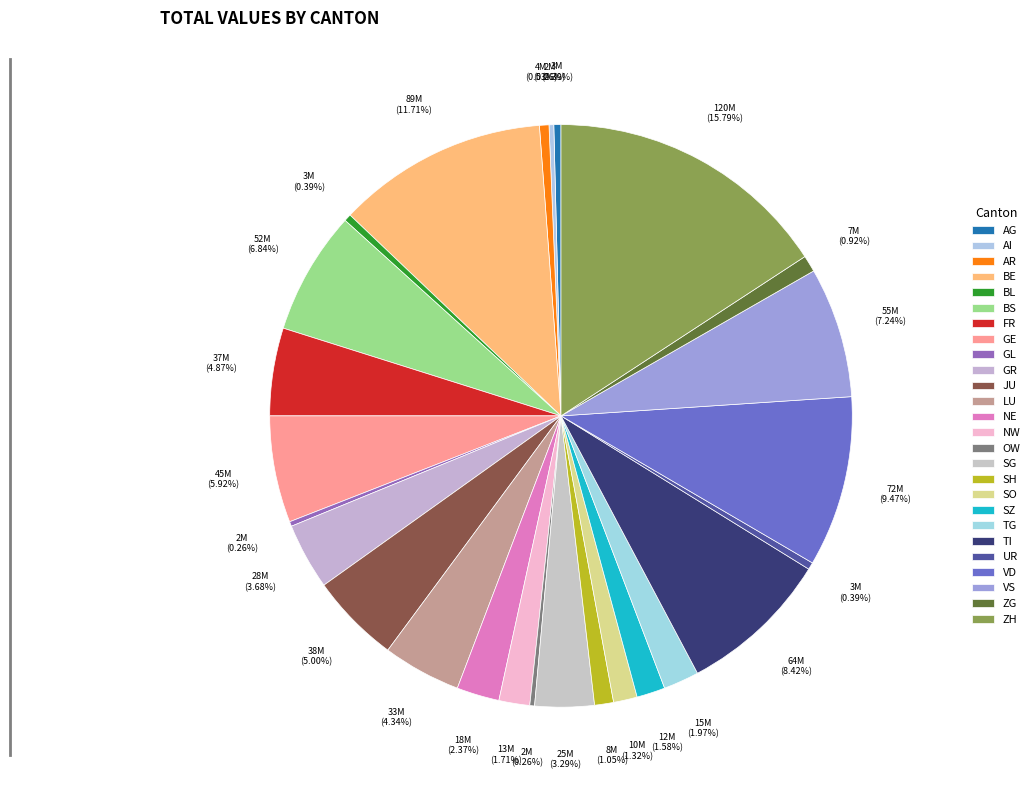

Which slice is the smallest?

AI